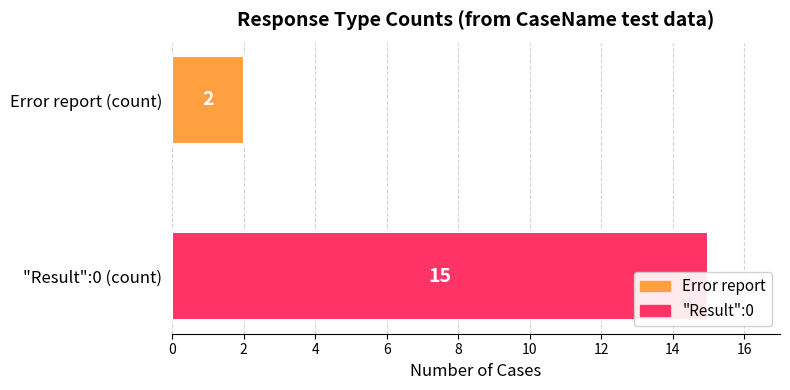

Reading left to right, list all the values displayed in this chart.

Error report=2	"Result":0=15